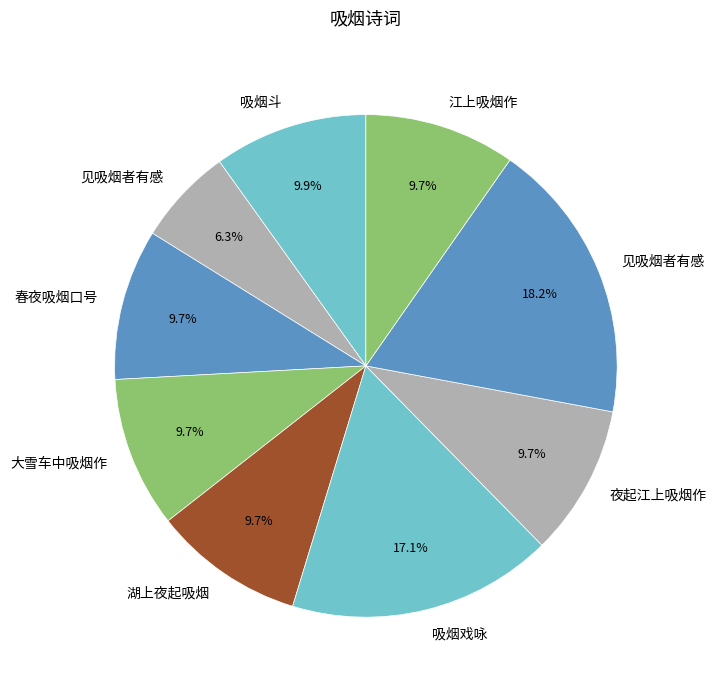

Rank the categories by value from highest to lowest.

见吸烟者有感, 吸烟戏咏, 吸烟斗, 夜起江上吸烟作, 江上吸烟作, 湖上夜起吸烟, 春夜吸烟口号, 大雪车中吸烟作, 见吸烟者有感